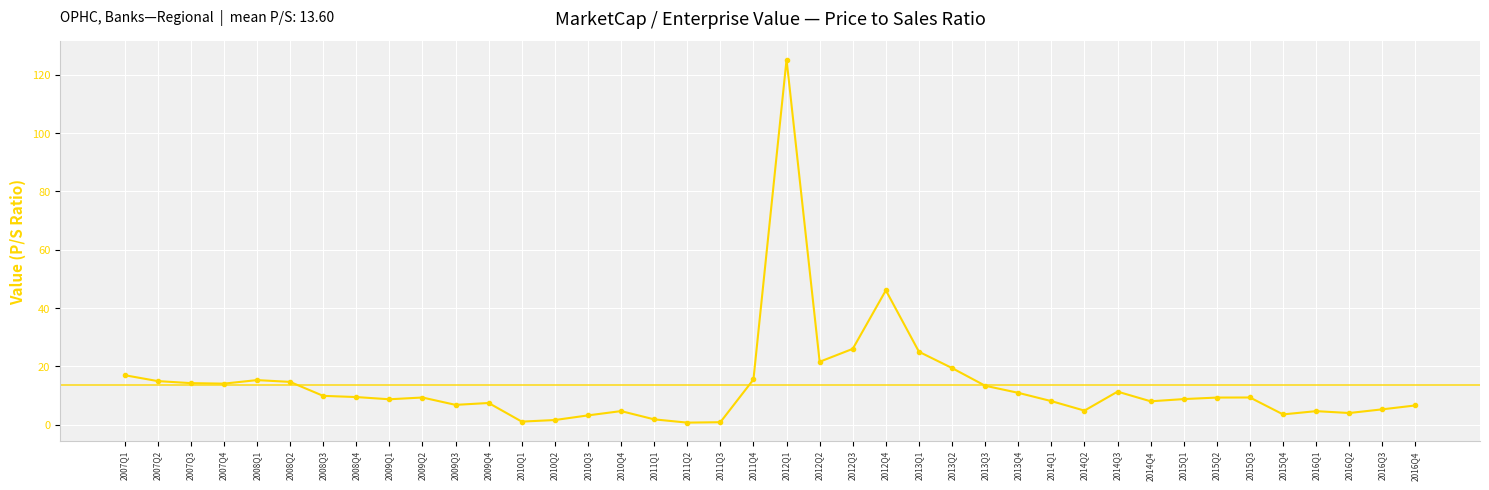

What is the label of the 3rd point from the left?

2007Q3